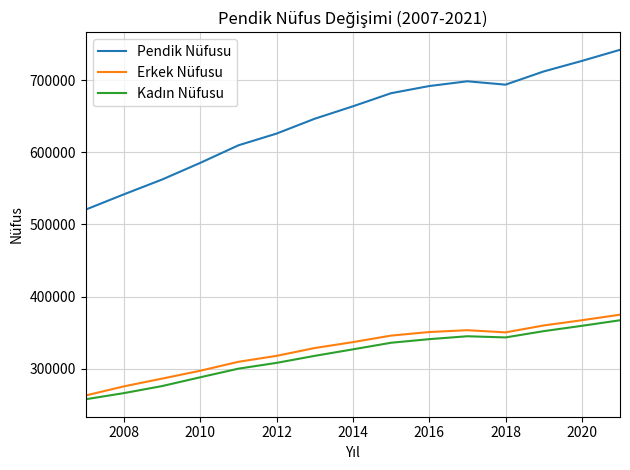

At how many categories does at least one series exceed 273642?

15